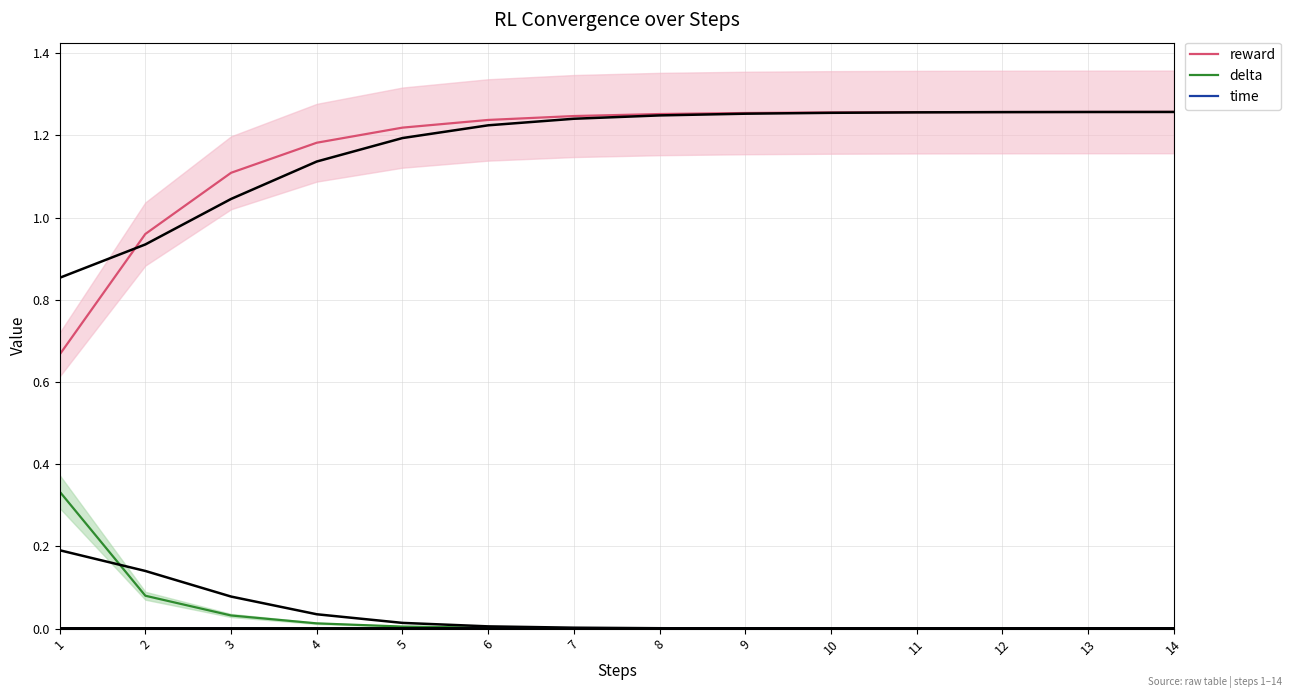

True or false: delta and reward intersect in this chart.

False